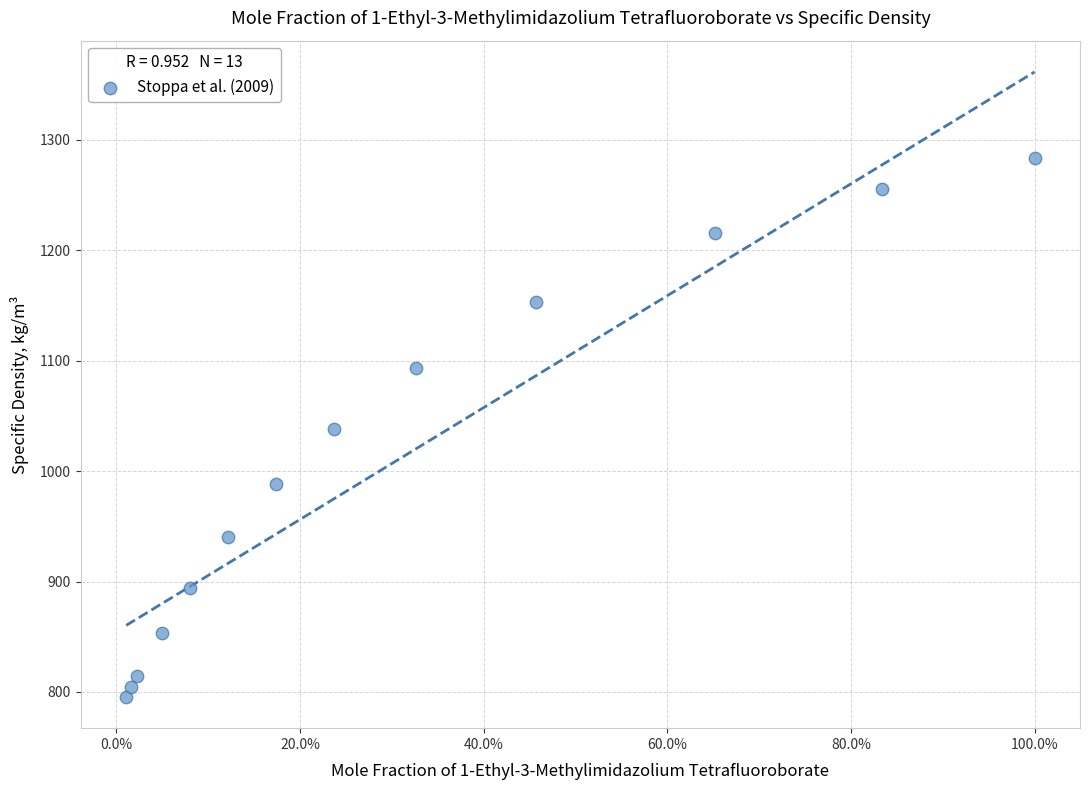

What is the range of Y values (max minus min)?

488.2